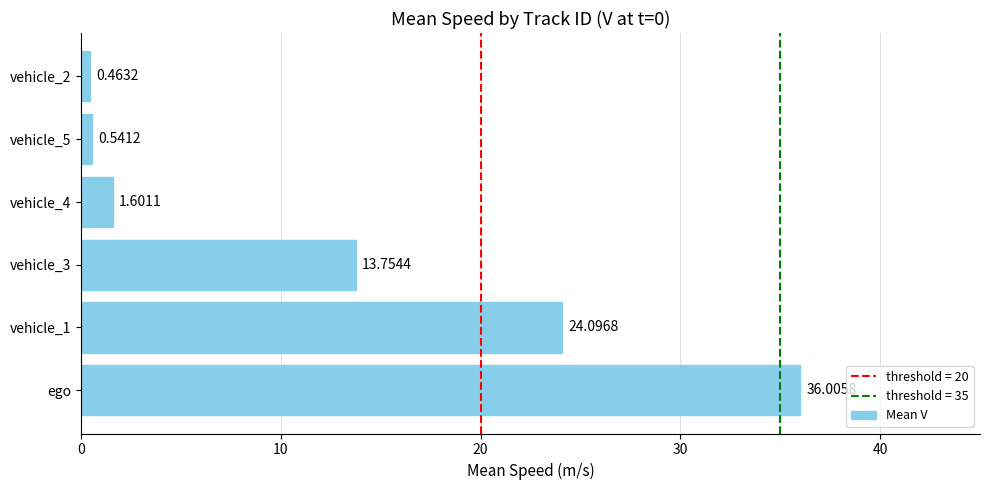

What is the change in value from vehicle_3 to vehicle_2?

-13.3